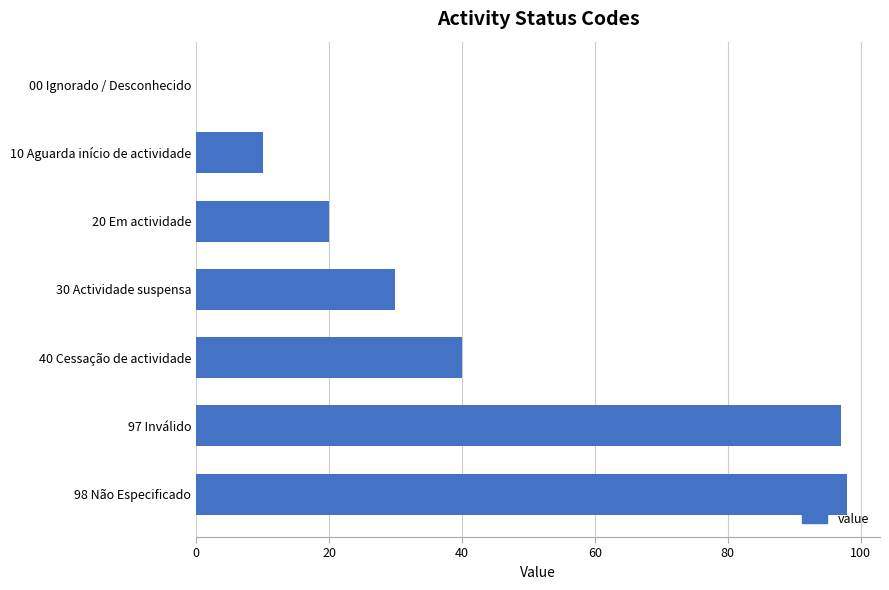

Which has a higher value, 98 Não Especificado or 20 Em actividade?

98 Não Especificado